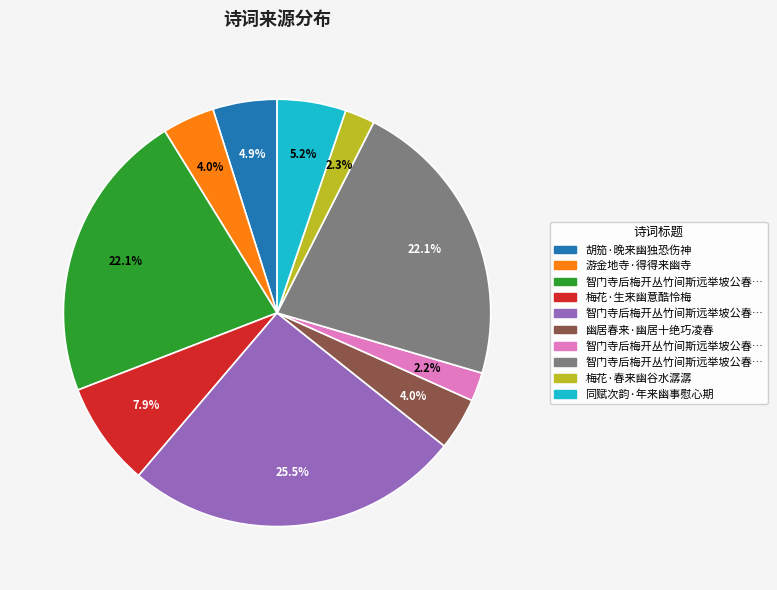

Is there a majority slice in this chart?

No